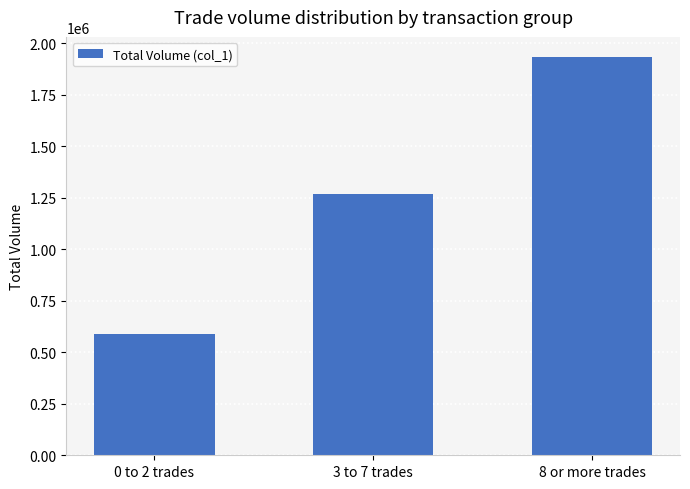

At which category does the chart reach its peak across all series?

8 or more trades